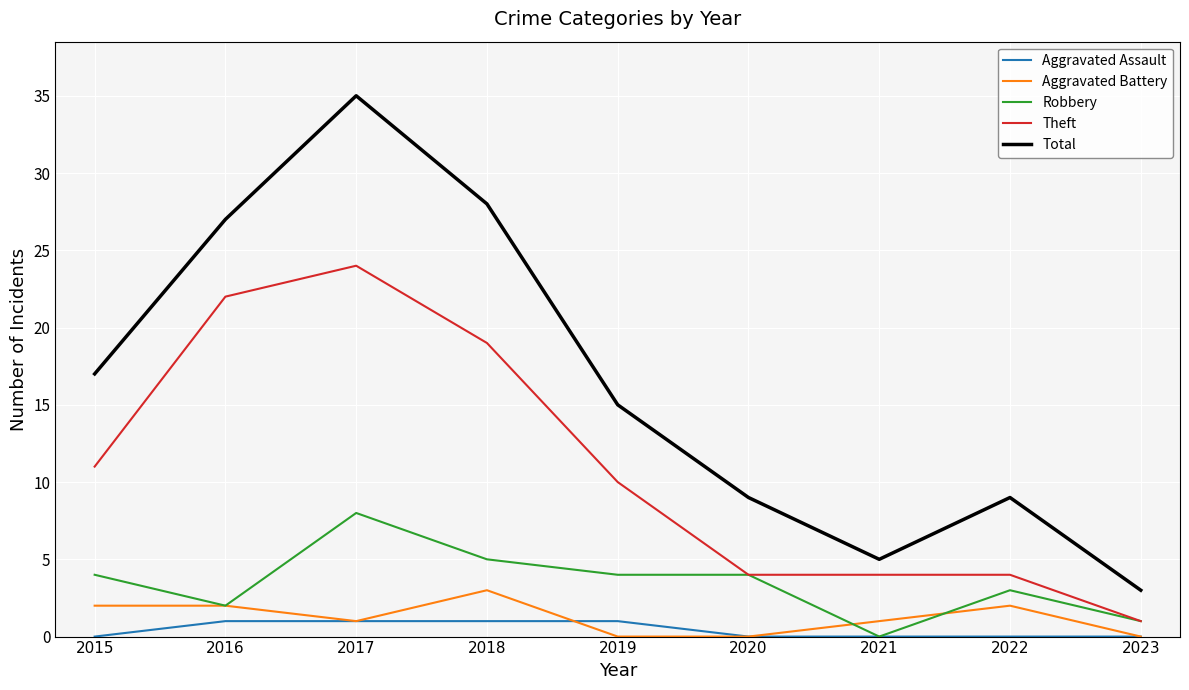

True or false: Aggravated Assault has a value of 0 at 2022.

True